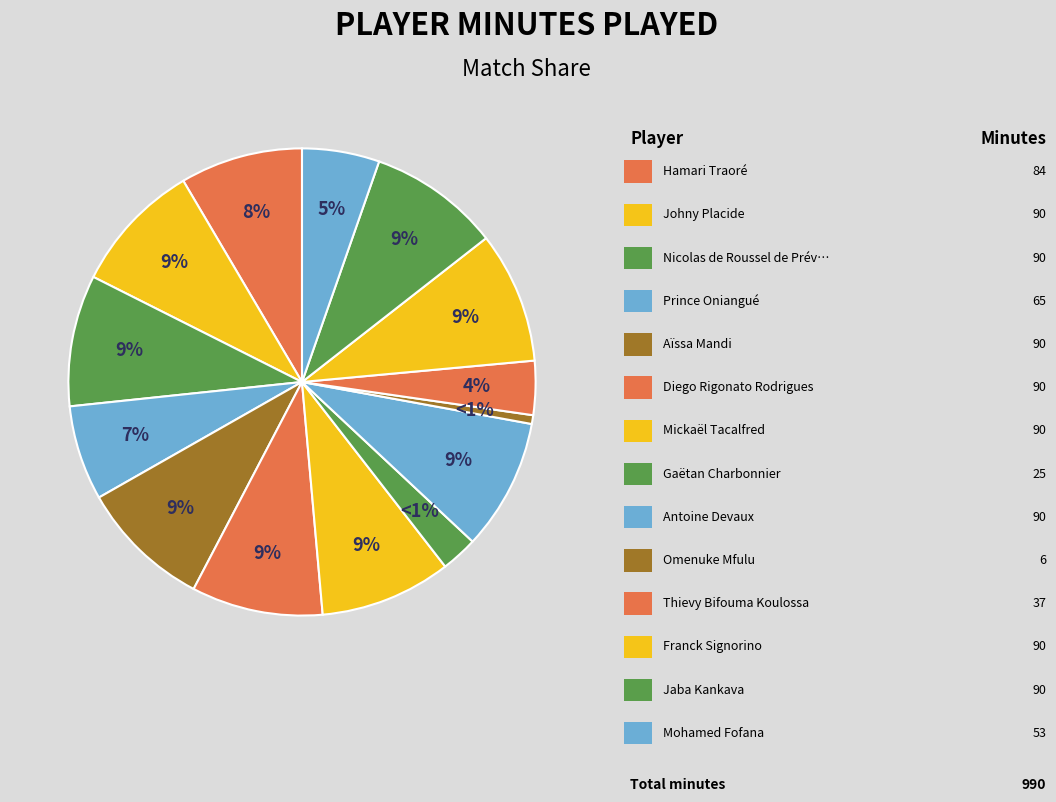

Rank the categories by value from lowest to highest.

Omenuke Mfulu, Gaëtan Charbonnier, Thievy Bifouma Koulossa, Mohamed Fofana, Prince Oniangué, Hamari Traoré, Johny Placide, Nicolas de Roussel de Préville, Aïssa Mandi, Diego Rigonato Rodrigues, Mickaël Tacalfred, Antoine Devaux, Franck Signorino, Jaba Kankava